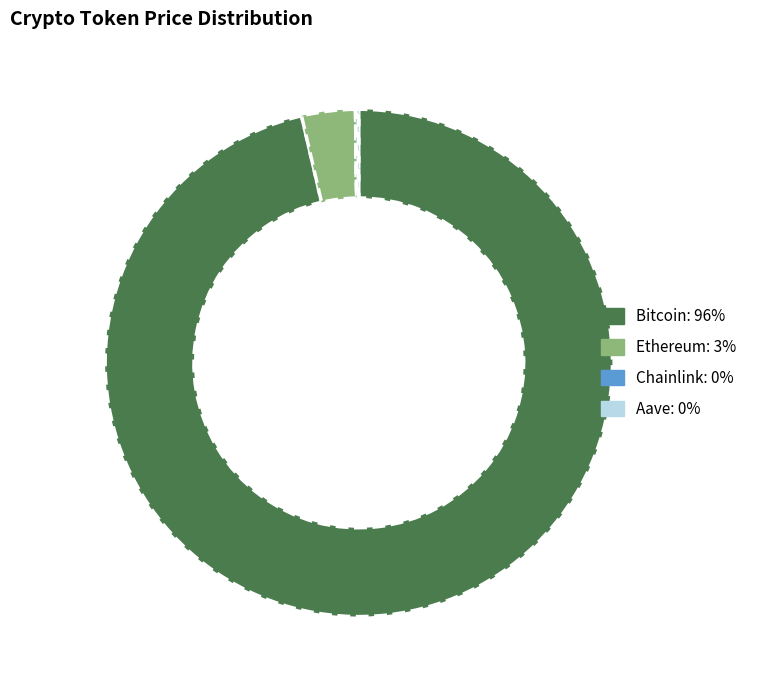

The Ethereum slice represents 3% of the pie. True or false?

True